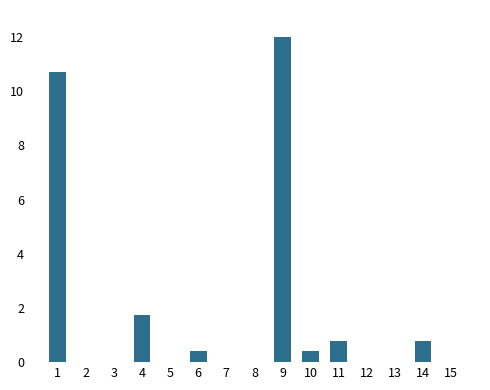

How many data points does each series have?

15